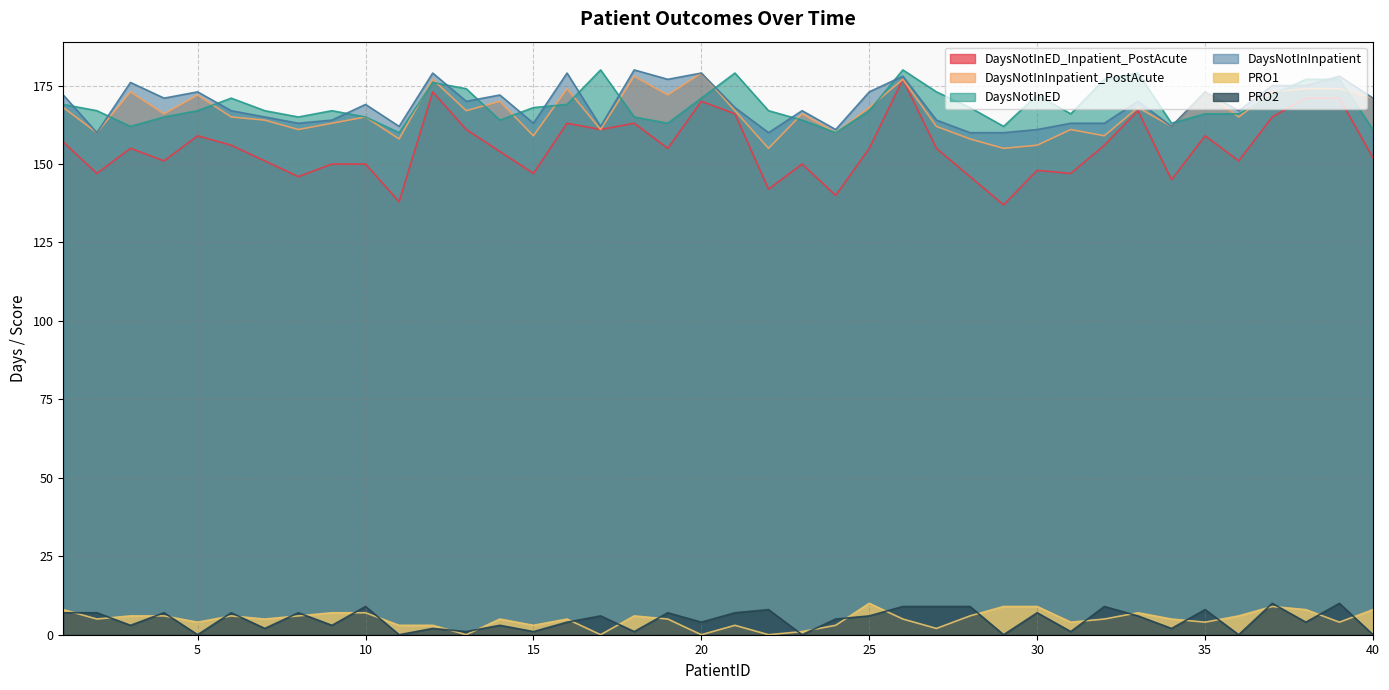

Count the PRO2 values in the range 2 to 7.

21